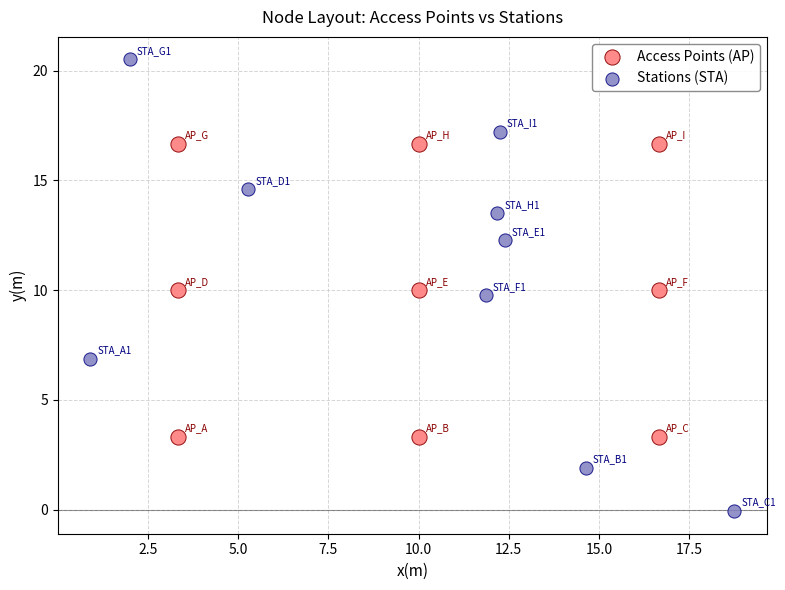

Which series has the largest Y range (max minus min)?

Stations (STA)